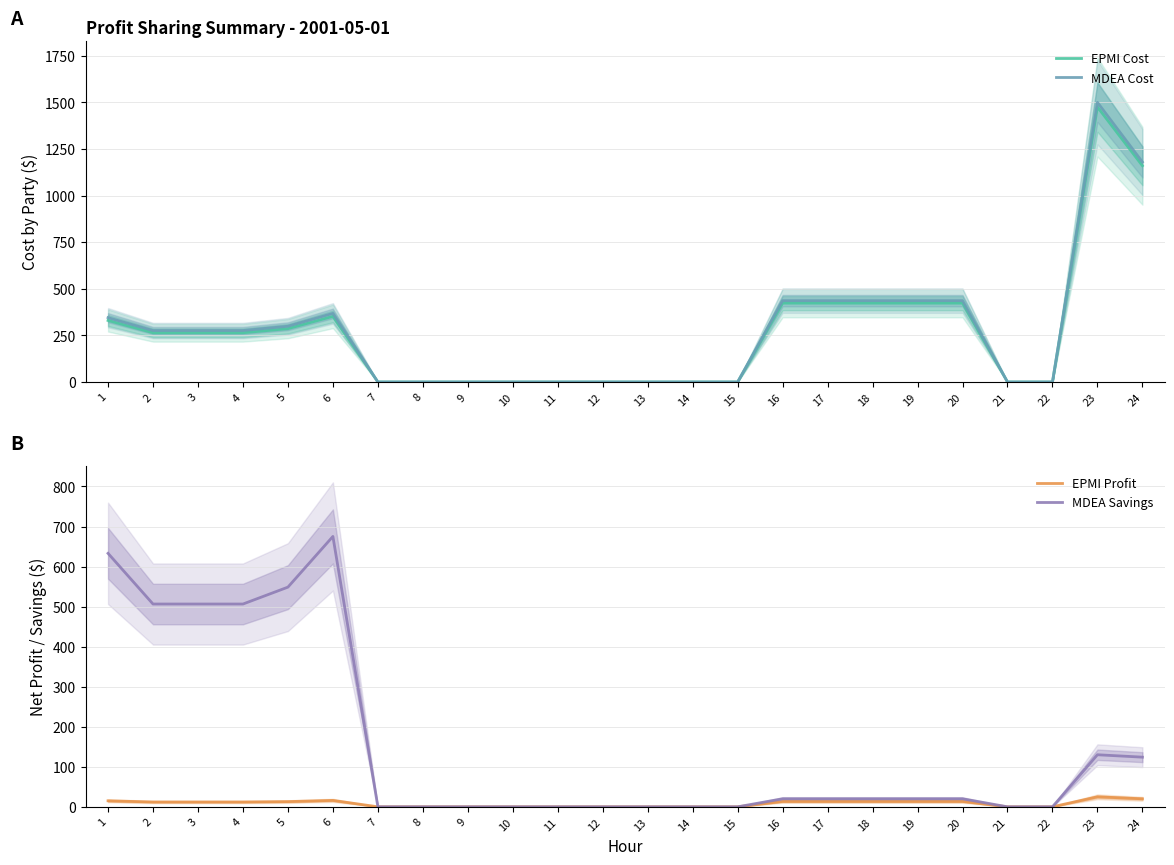

Reading right to left, list all the values displayed in this chart.

EPMI Cost: 1160.0	1475.0	0.0	0.0	422.9	422.9	422.9	422.9	422.9	0.0	0.0	0.0	0.0	0.0	0.0	0.0	0.0	0.0	352.0	286.0	264.0	264.0	264.0	330.0
MDEA Cost: 1180.0	1500.0	0.0	0.0	436.3	436.3	436.3	436.3	436.3	0.0	0.0	0.0	0.0	0.0	0.0	0.0	0.0	0.0	368.0	299.0	276.0	276.0	276.0	345.0
EPMI Profit: 20.0	25.0	0.0	0.0	13.4	13.4	13.4	13.4	13.4	0.0	0.0	0.0	0.0	0.0	0.0	0.0	0.0	0.0	16.0	13.0	12.0	12.0	12.0	15.0
MDEA Savings: 124.0	130.0	0.0	0.0	20.1	20.1	20.1	20.1	20.1	0.0	0.0	0.0	0.0	0.0	0.0	0.0	0.0	0.0	675.2	548.6	506.4	506.4	506.4	633.0